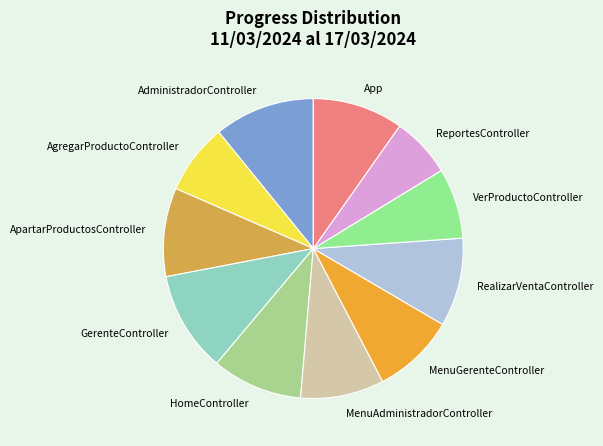

The MenuAdministradorController slice represents 9% of the pie. True or false?

True